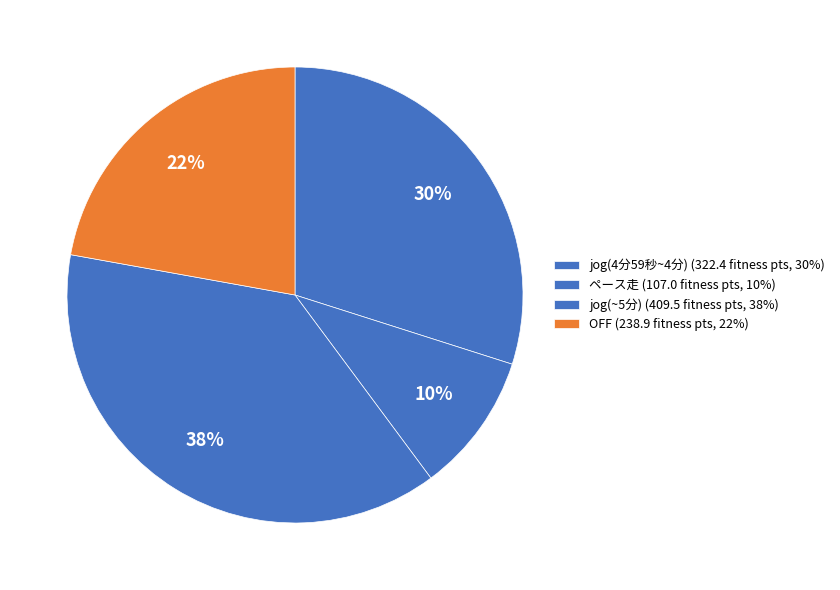

How many slices are in this pie chart?

4